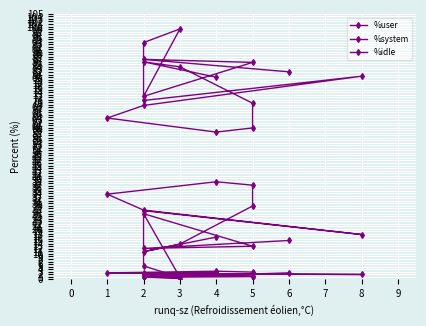

Rank the series at 3 from lowest to highest value.

%system, %user, %idle